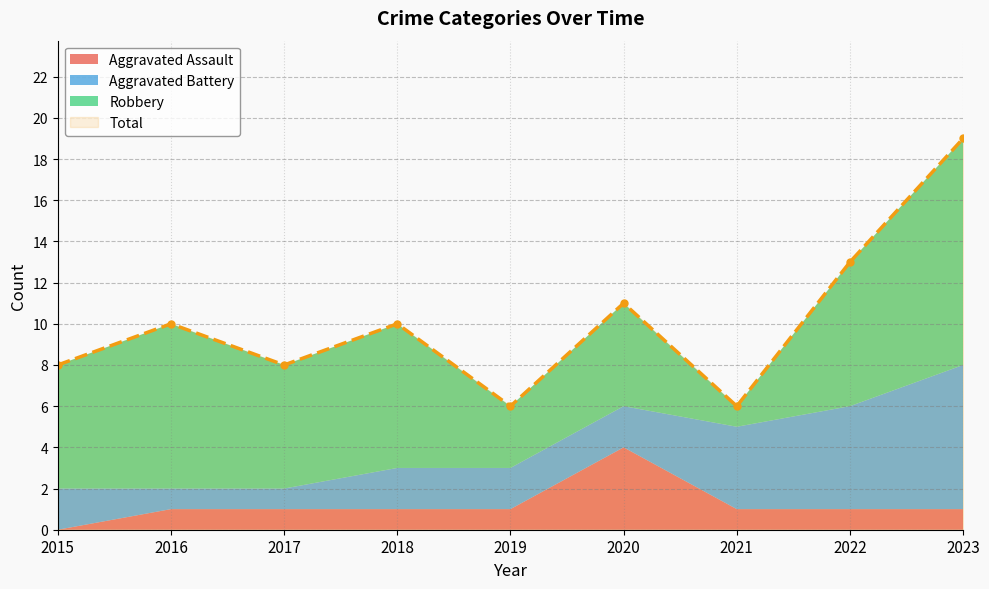

What is the approximate value of Total at 2021, to the nearest 5?

5